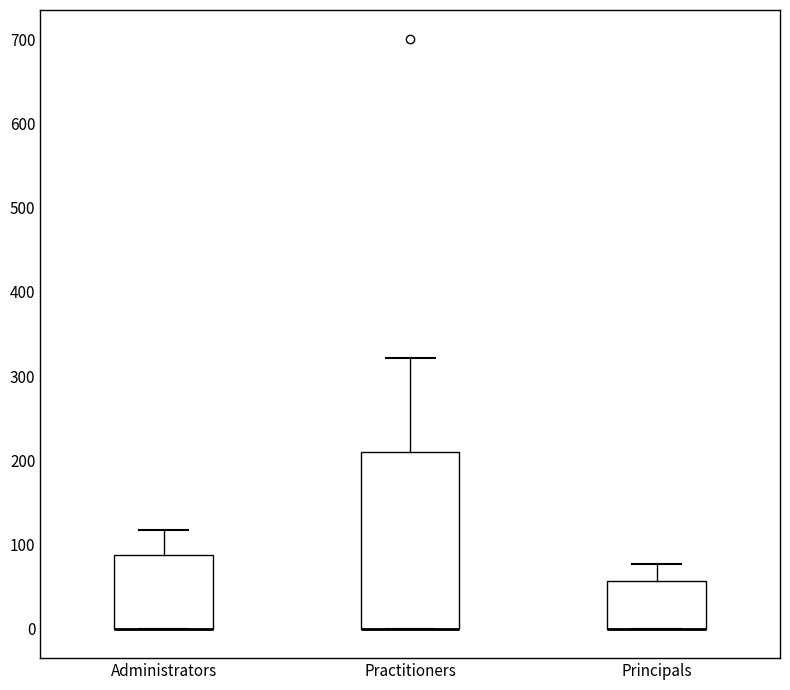

Comparing the boxes themselves (not the whiskers), which one is the tallest?

Practitioners